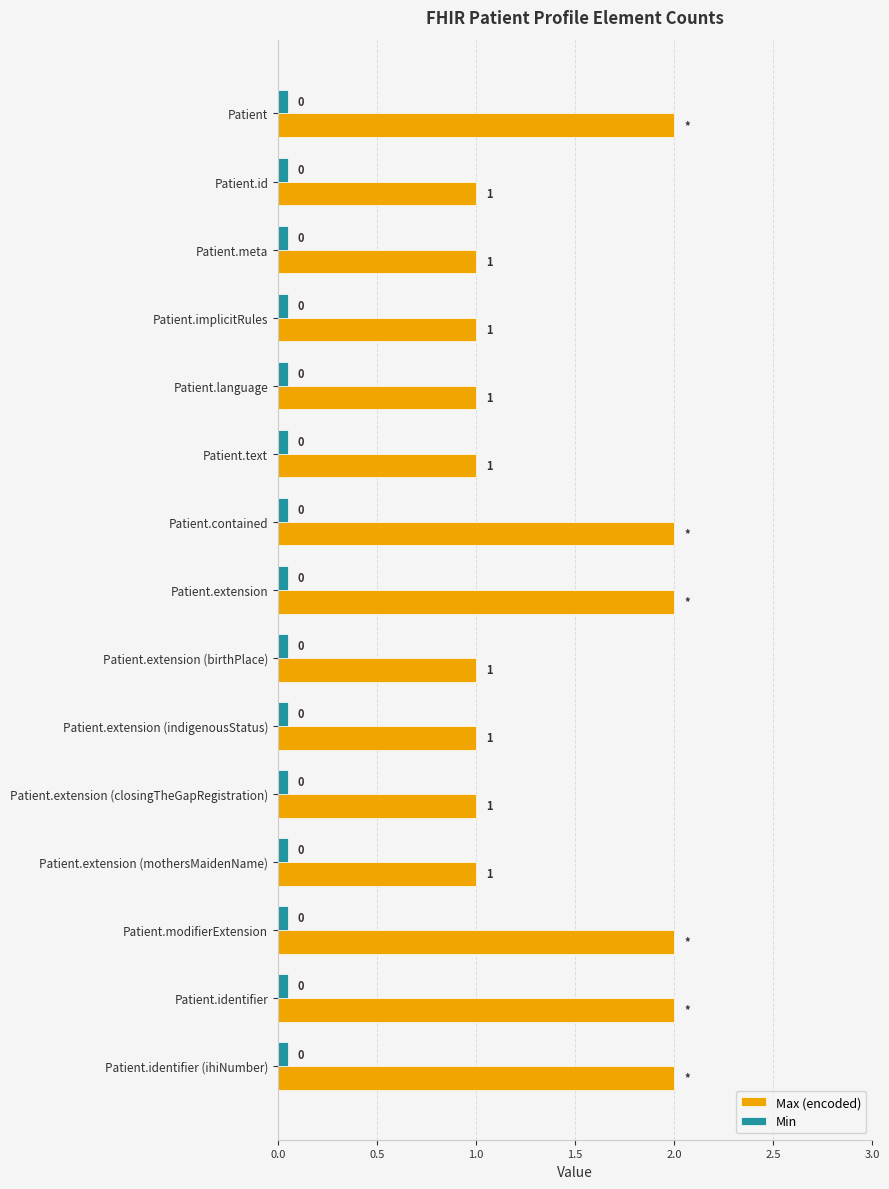

True or false: Max (encoded) has a value of 2.0 at Patient.identifier.

True